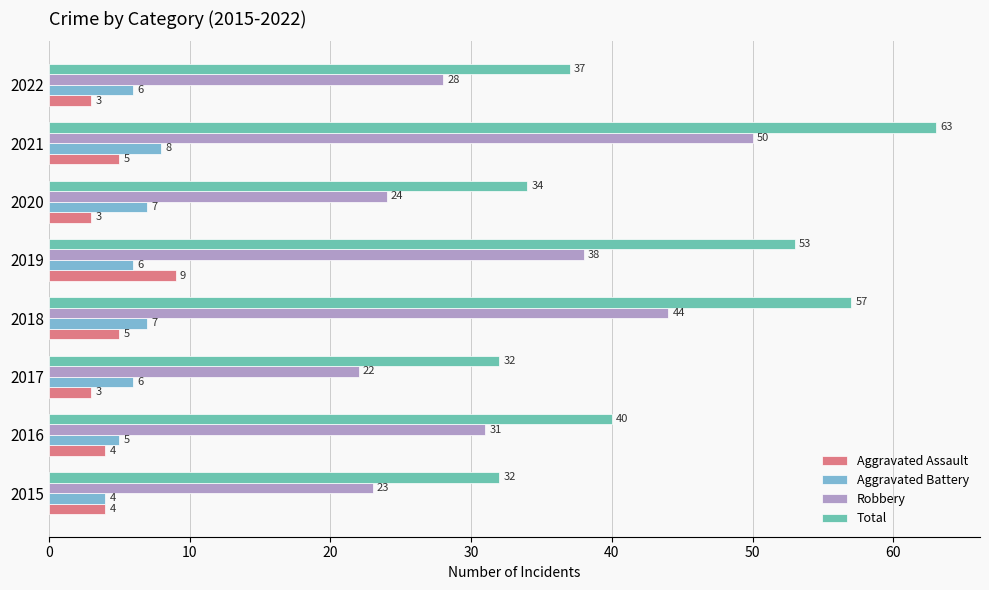

What is the smallest value displayed?

3